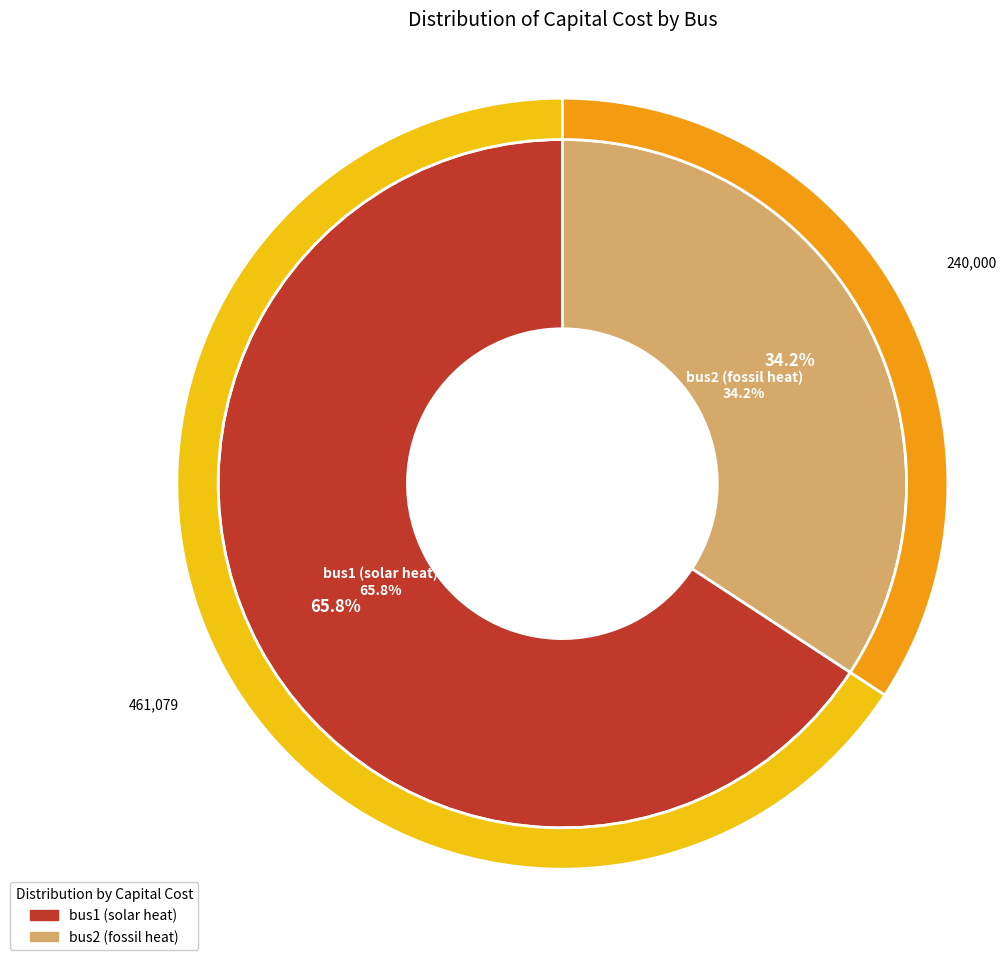

Does bus2 (fossil heat) account for over 50% of the chart?

No